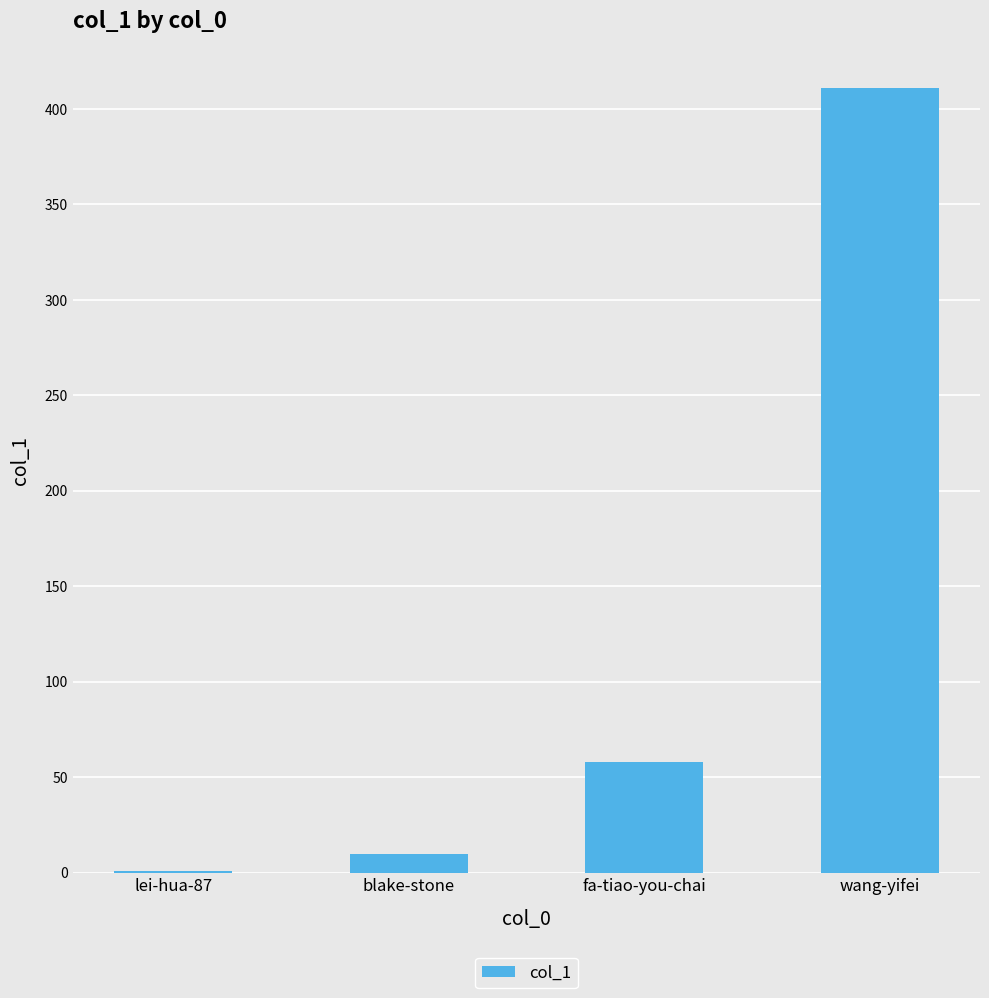

Are the bars horizontal?

No